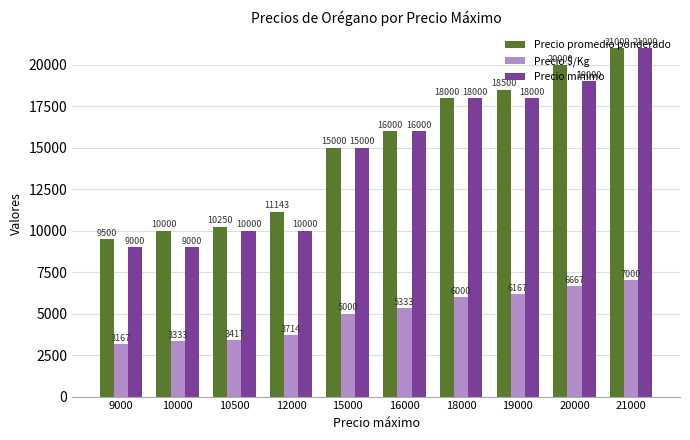

Which series changed the most between 10500 and 19000?

Precio promedio ponderado